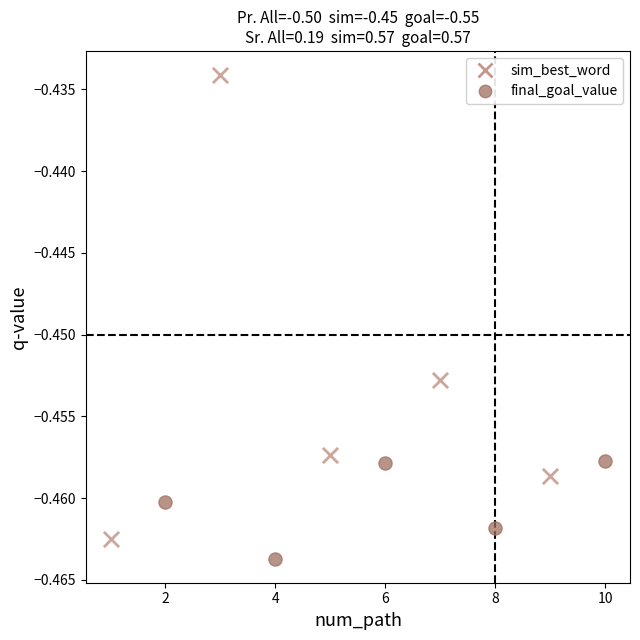

Which series has the widest spread of Y values?

sim_best_word